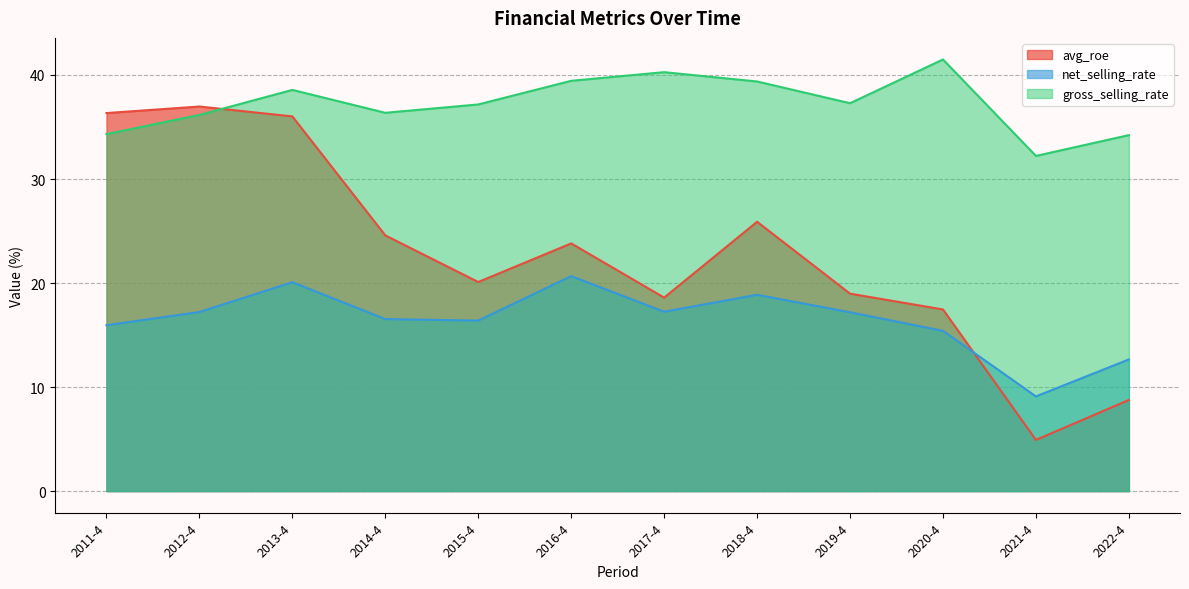

What is the average value of the avg_roe series?

22.7